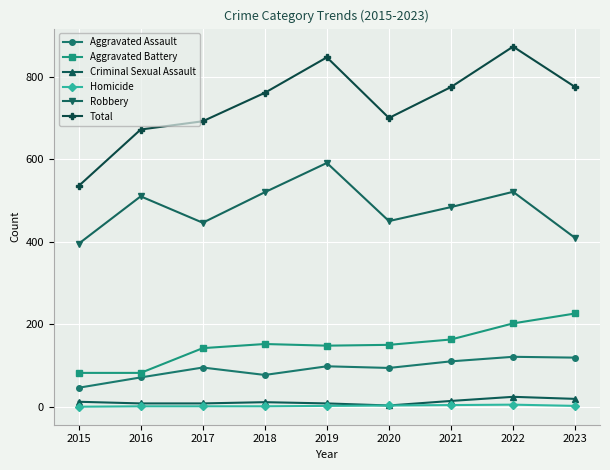

What is the average value of the Aggravated Battery series?

150